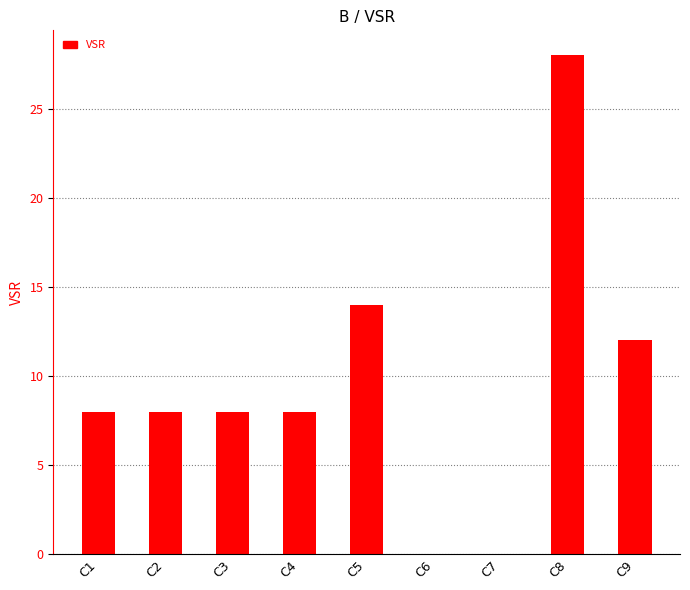

Reading right to left, transcribe all the data shown in this chart.

12	28	0	0	14	8	8	8	8